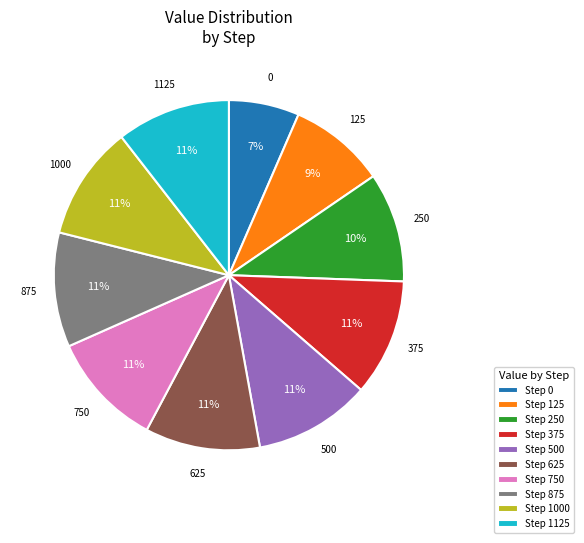

Do Step 875 and Step 500 together represent more than half of the pie?

No